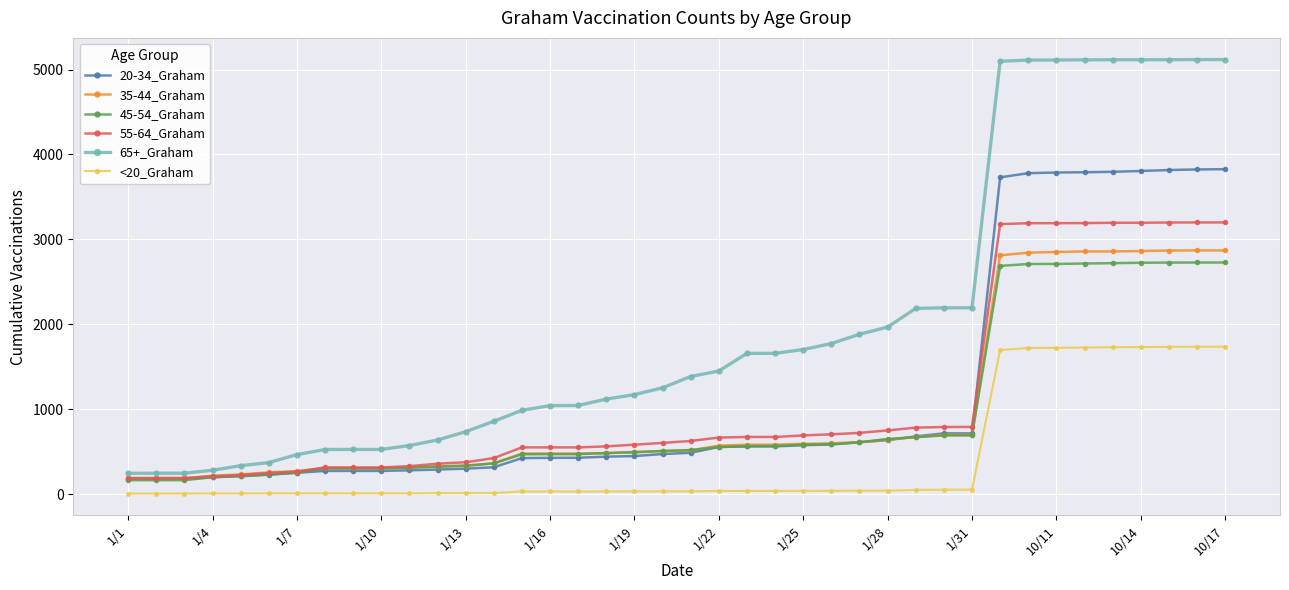

True or false: <20_Graham and 55-64_Graham intersect in this chart.

False